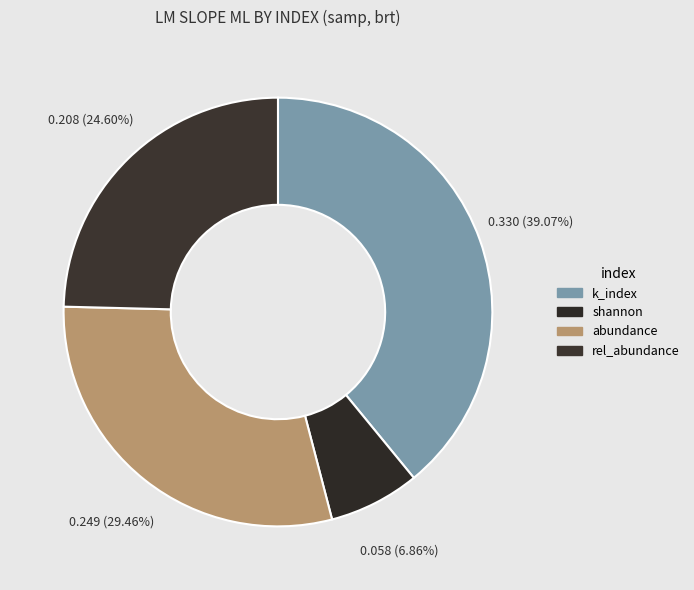

Is it true that abundance is 29% of the pie?

True